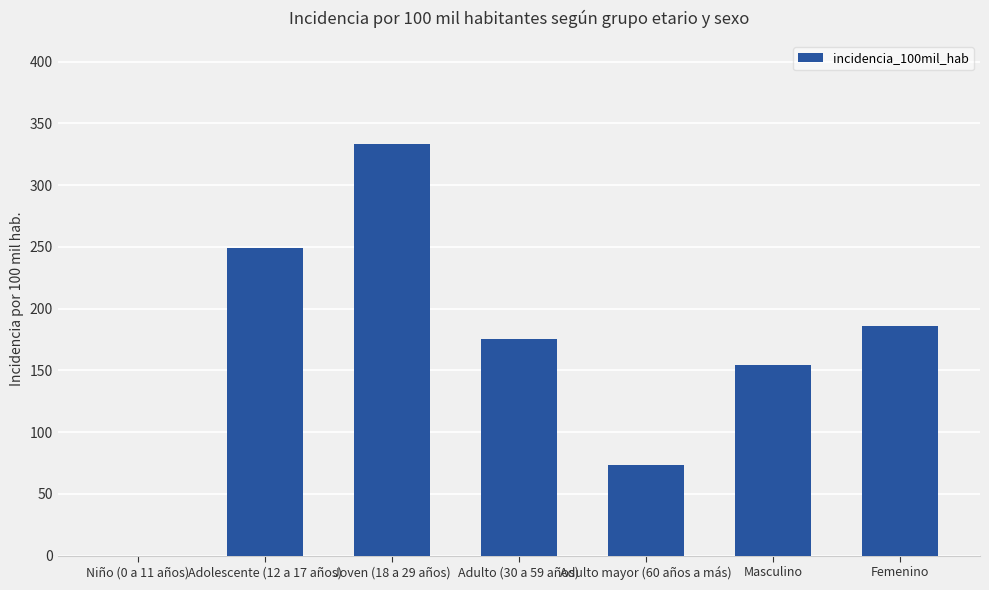

What is the ratio of the value at Masculino to the value at Adulto (30 a 59 años)?

0.9